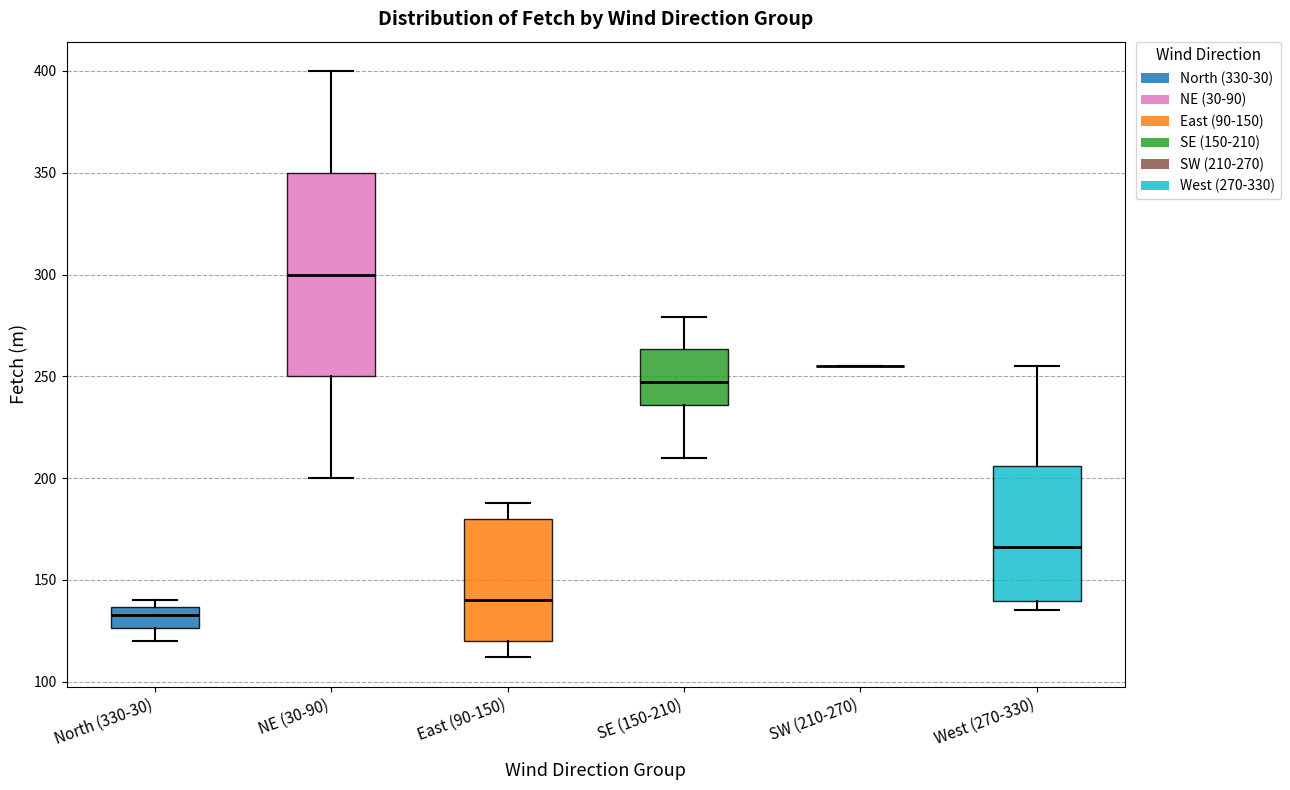

Reading left to right, transcribe this box plot: for each box, give where its median line is, the range the box spans, and where its two whiskers end, as read against the y-axis. The values are not printed on the chart, so give them approximately, as read against the axis.

North (330-30): median 135 (just below the box's upper edge), box 125 to 135, whiskers 120 to 140
NE (30-90): median 300, box 250 to 350, whiskers 200 to 400
East (90-150): median 140, box 120 to 180, whiskers 110 to 190
SE (150-210): median 245, box 235 to 265, whiskers 210 to 280
SW (210-270): box collapsed to a line at 255, whiskers 255 to 255
West (270-330): median 165, box 140 to 205, whiskers 135 to 255